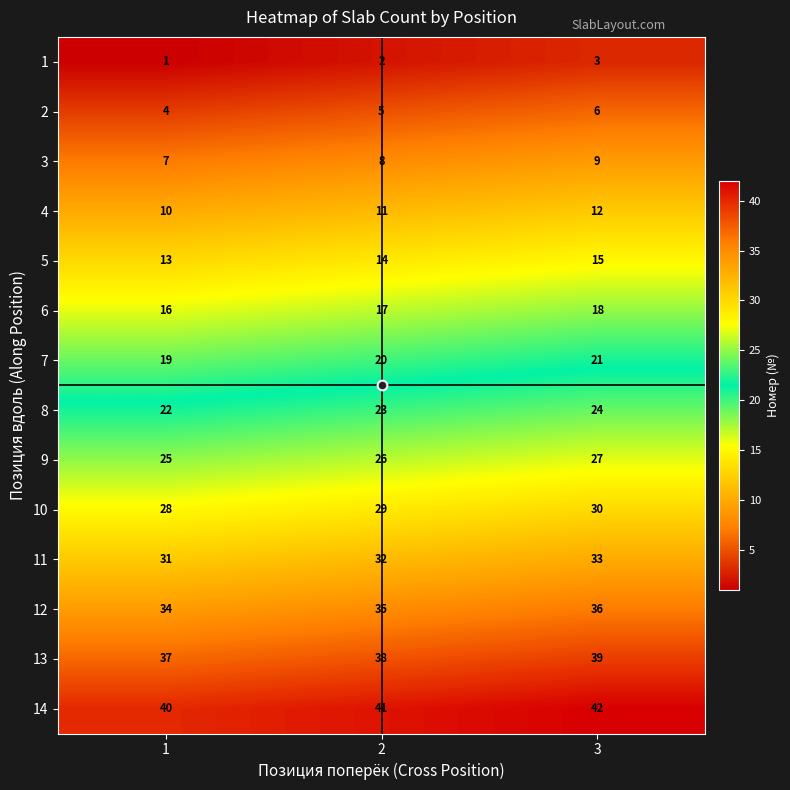

What is the average value of the 8 series?

23